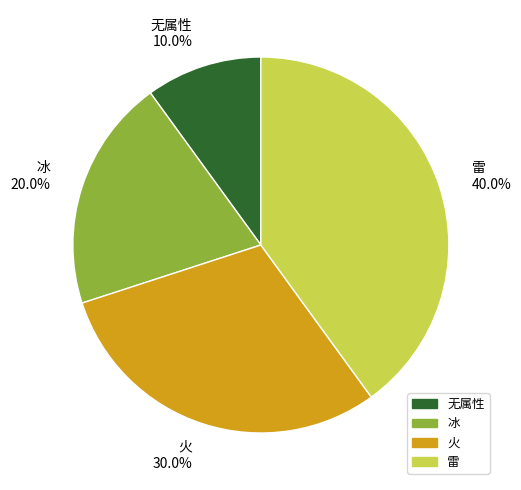

To the nearest percent, what is the difference between the largest and smallest slice percentages?

30%